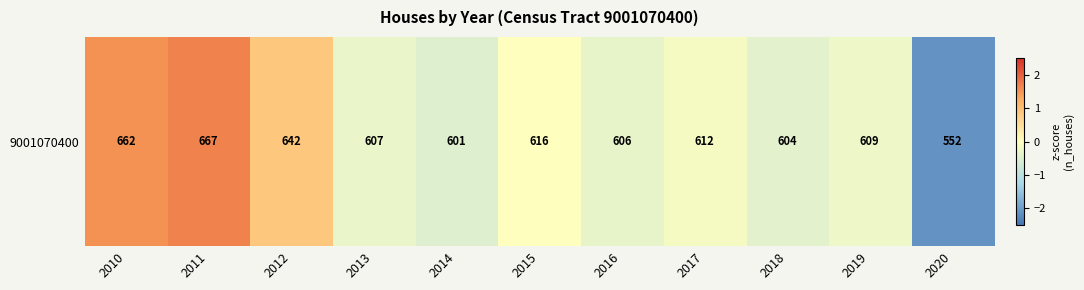

What value does the data have at 2017?

-0.1